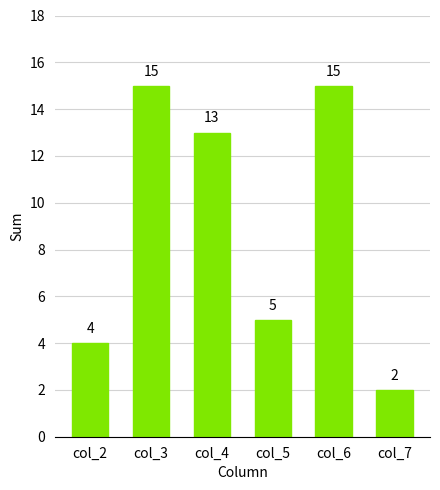

What is the greatest value displayed?

15